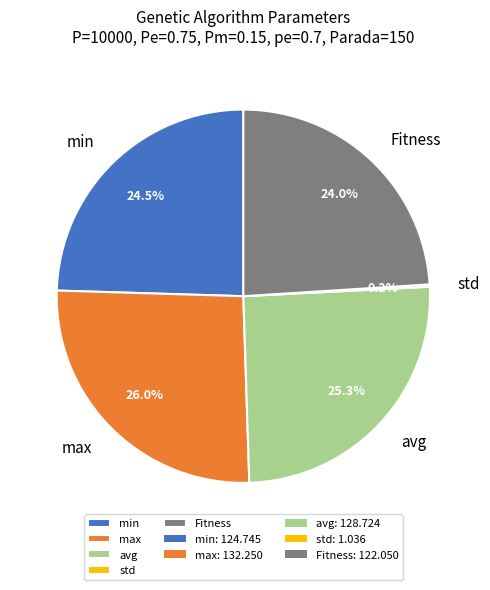

Is there any slice that represents more than half of the pie?

No